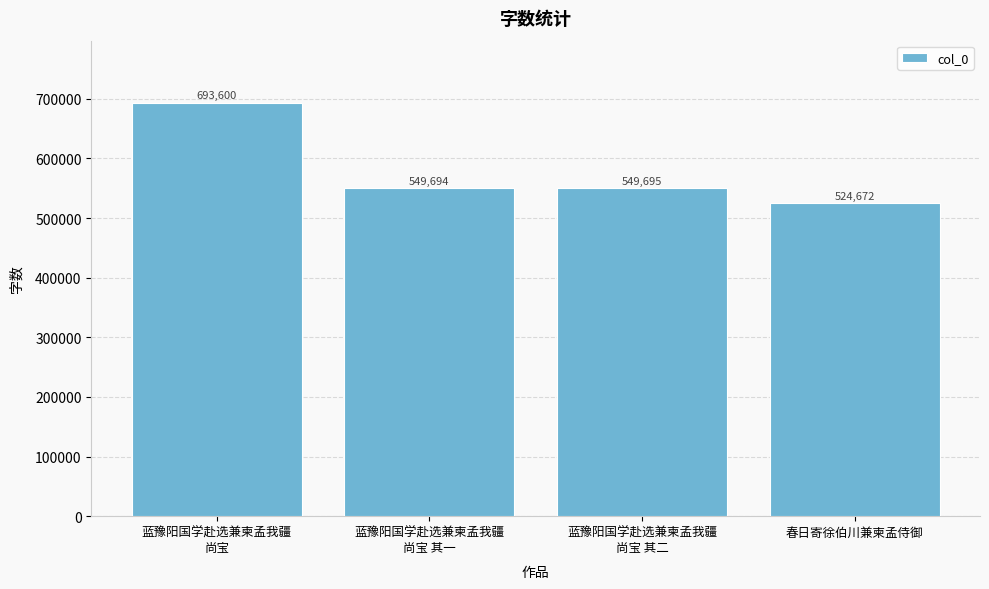

List the labels in order of value, smallest first.

春日寄徐伯川兼柬孟侍御, 蓝豫阳国学赴选兼柬孟我疆
尚宝 其一, 蓝豫阳国学赴选兼柬孟我疆
尚宝 其二, 蓝豫阳国学赴选兼柬孟我疆
尚宝